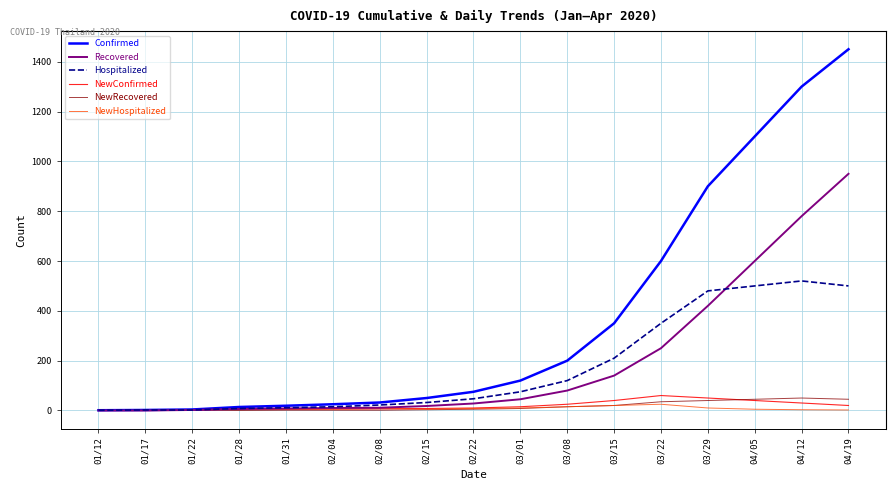

Between 02/04 and 03/22, which series saw the biggest shift?

Confirmed